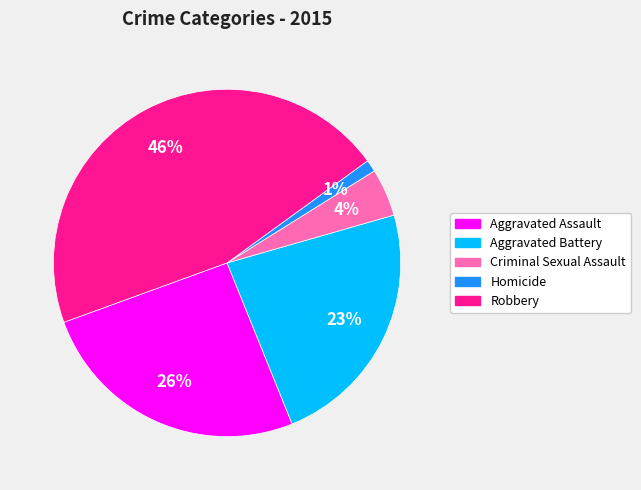

To the nearest percent, what percentage of the pie is Robbery?

46%